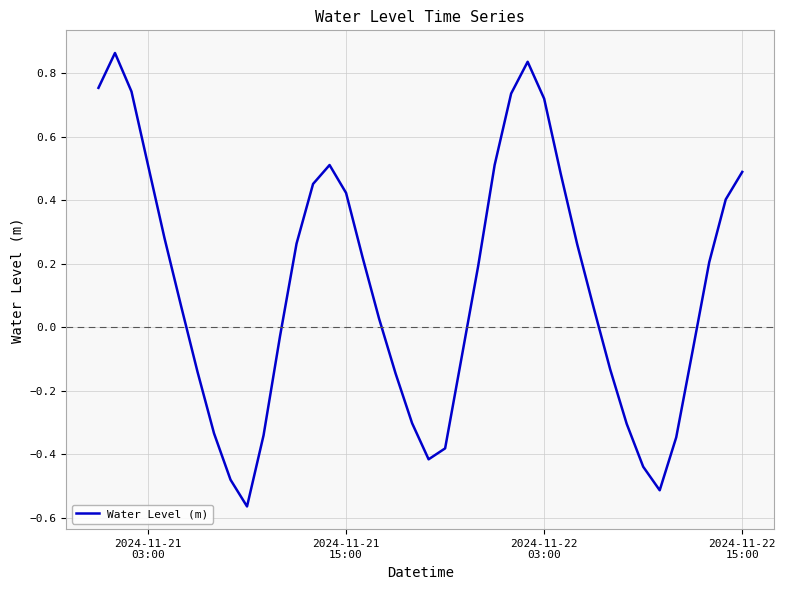

What is the difference between the maximum and minimum values?

1.4